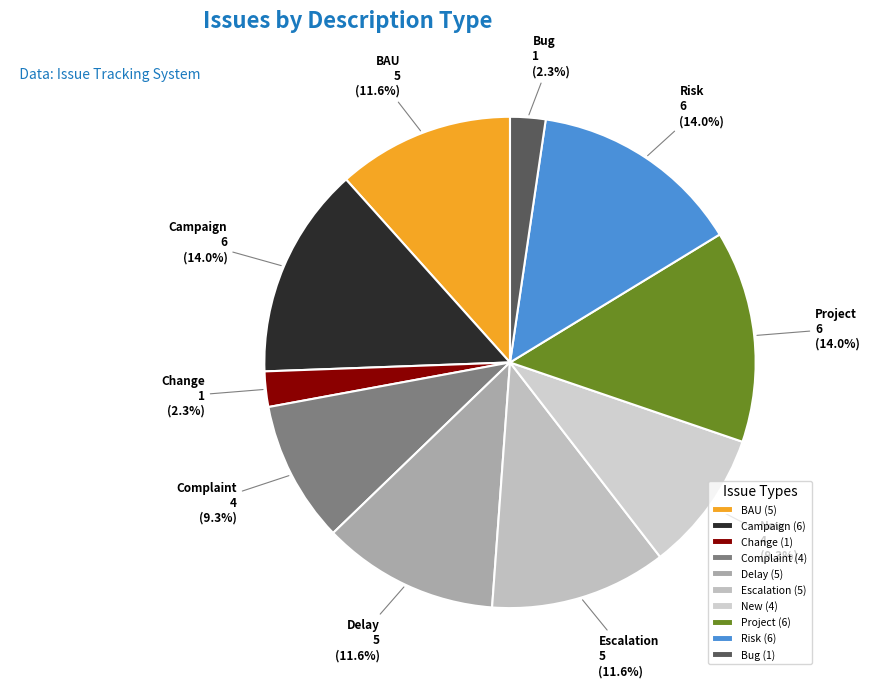

Combined, do New and Complaint account for over 50%?

No